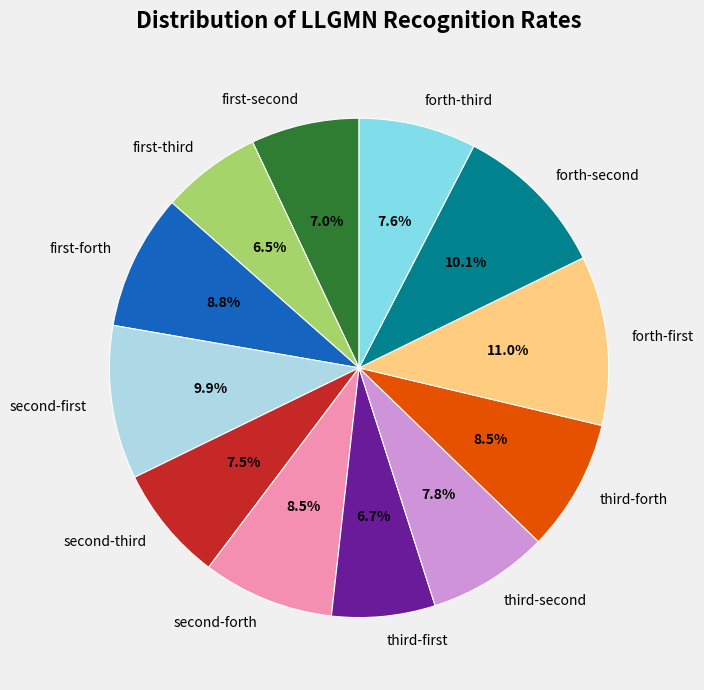

Which category has the biggest portion of the pie?

forth-first